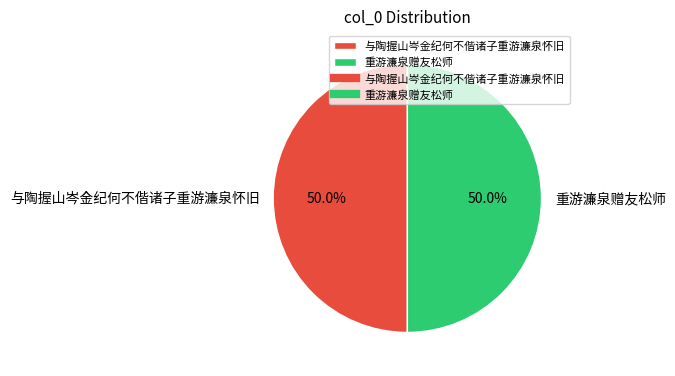

To the nearest percent, what is the combined percentage of 重游濂泉赠友松师 and 与陶握山岑金纪何不偕诸子重游濂泉怀旧?

100%